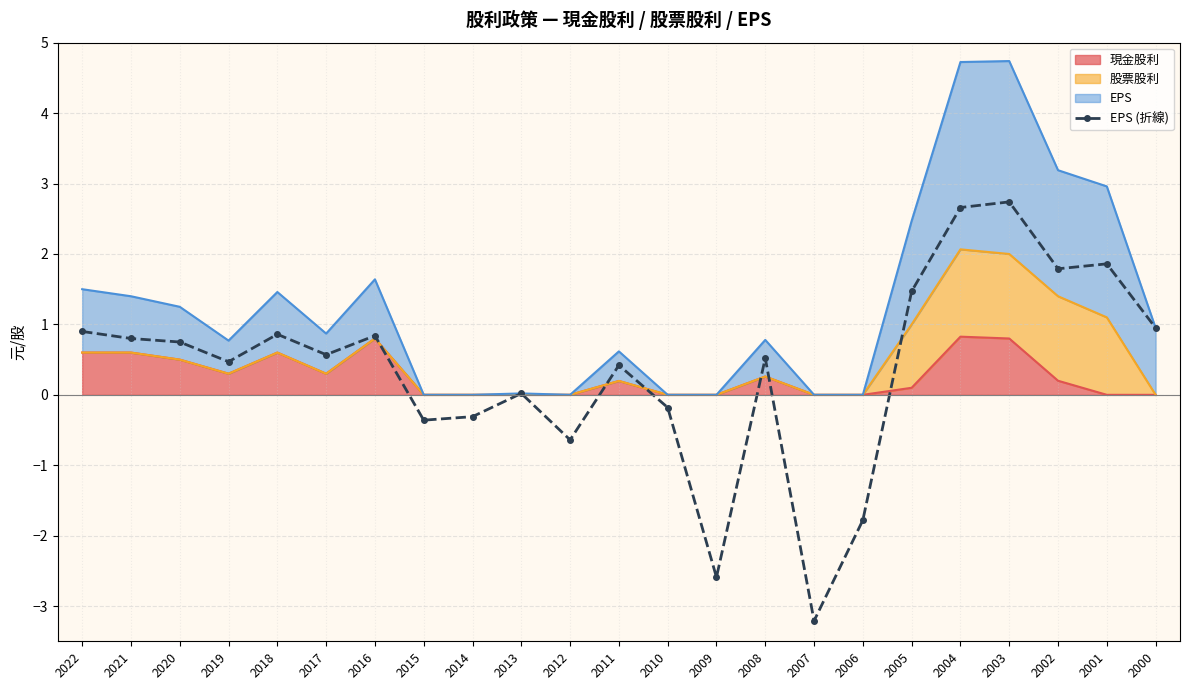

How many data points does each series have?

23